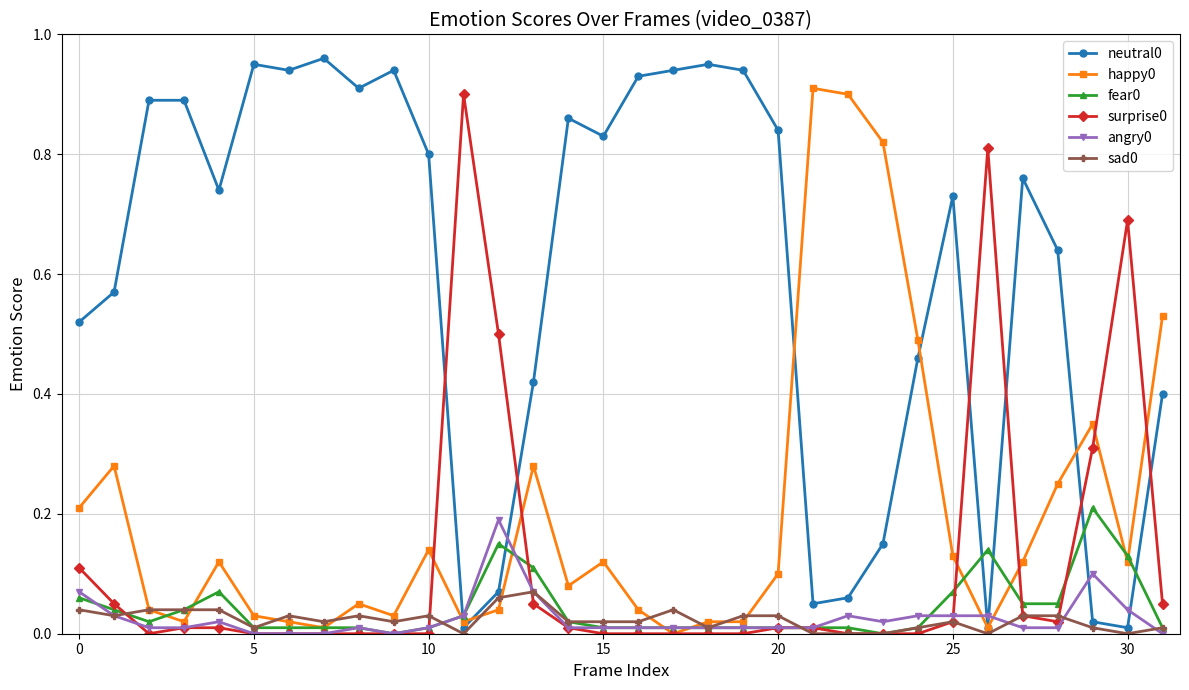

The sad0 series shows 0.1 at 20. True or false?

False